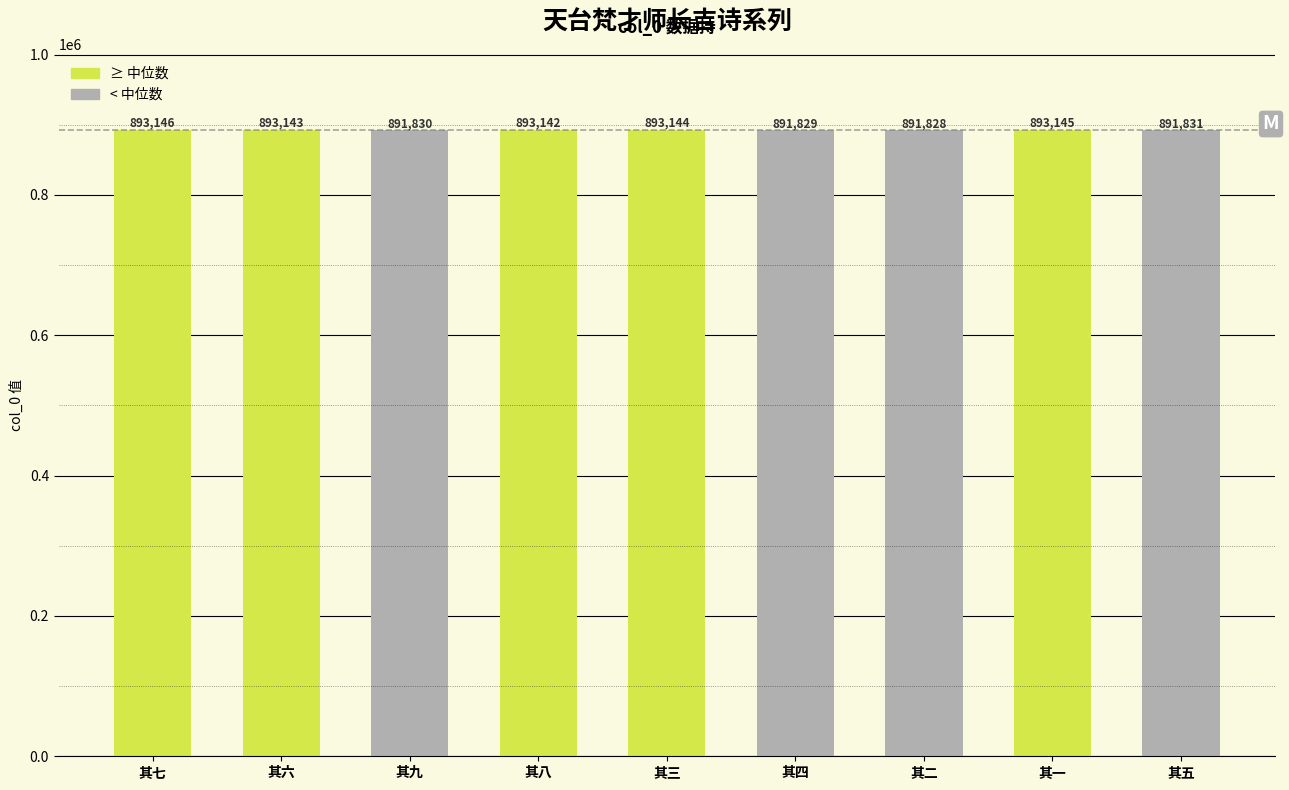

What is the average value?

892560